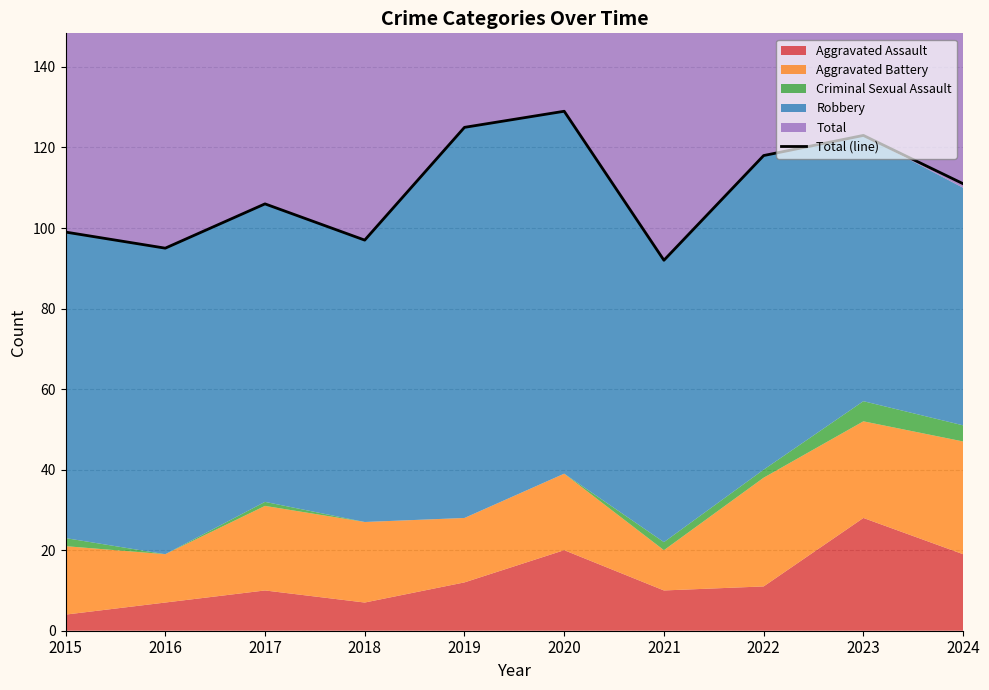

What is the ratio of the value at 2017 to the value at 2016?

1.1